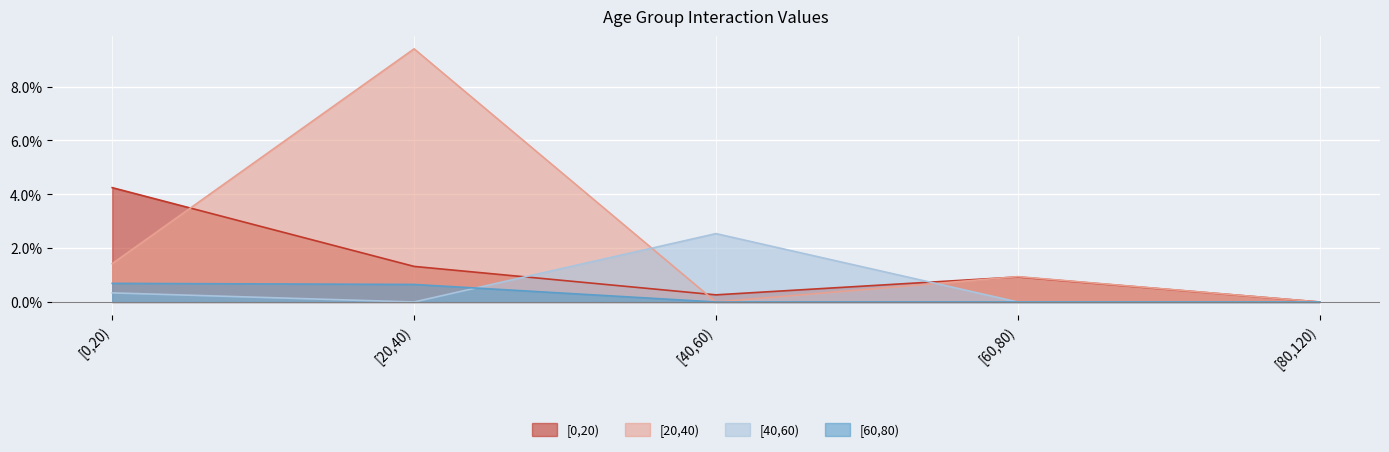

What is the maximum value shown in the chart?

0.1